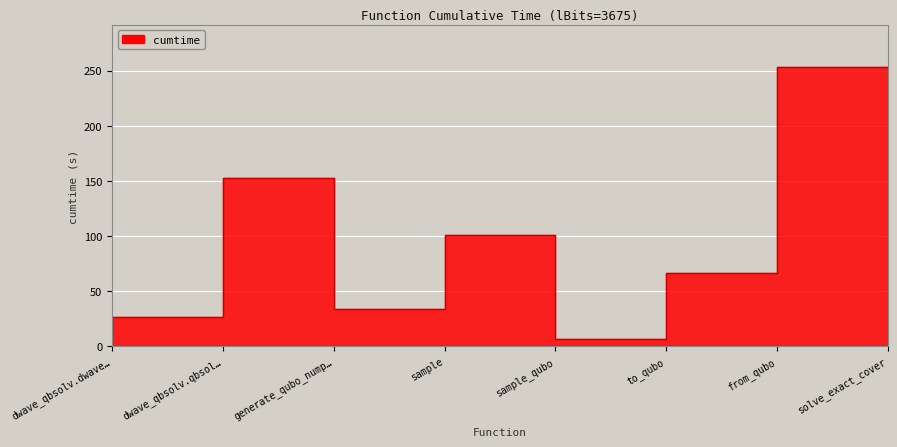

Which has a higher value, from_qubo or dwave_qbsolv.dwave…?

from_qubo